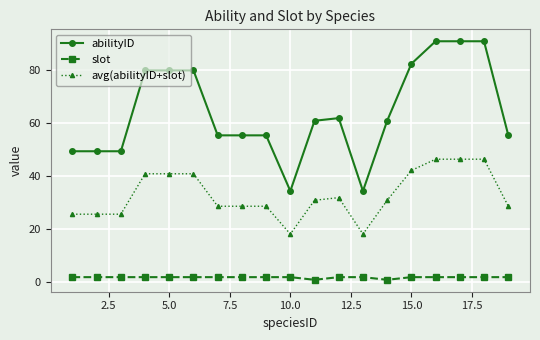

What is the average value of the avg(abilityID+slot) series?

33.0